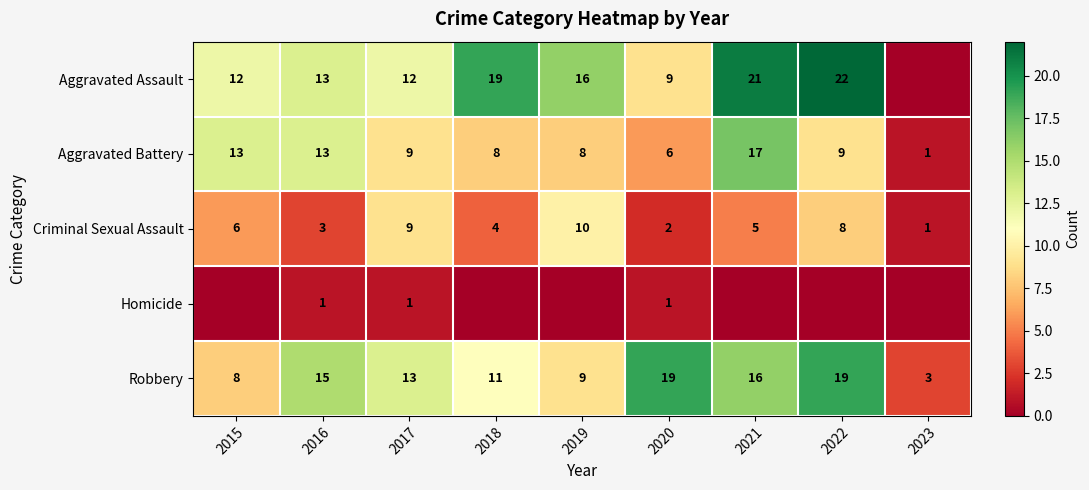

Where is Robbery nearest to the value 11?

2018